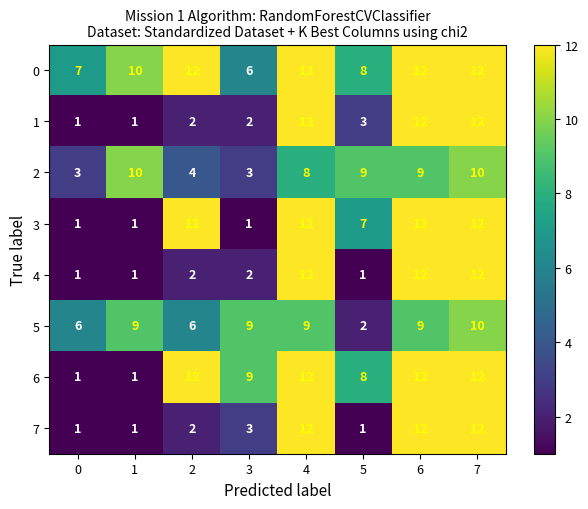

What is the maximum value shown in the chart?

12